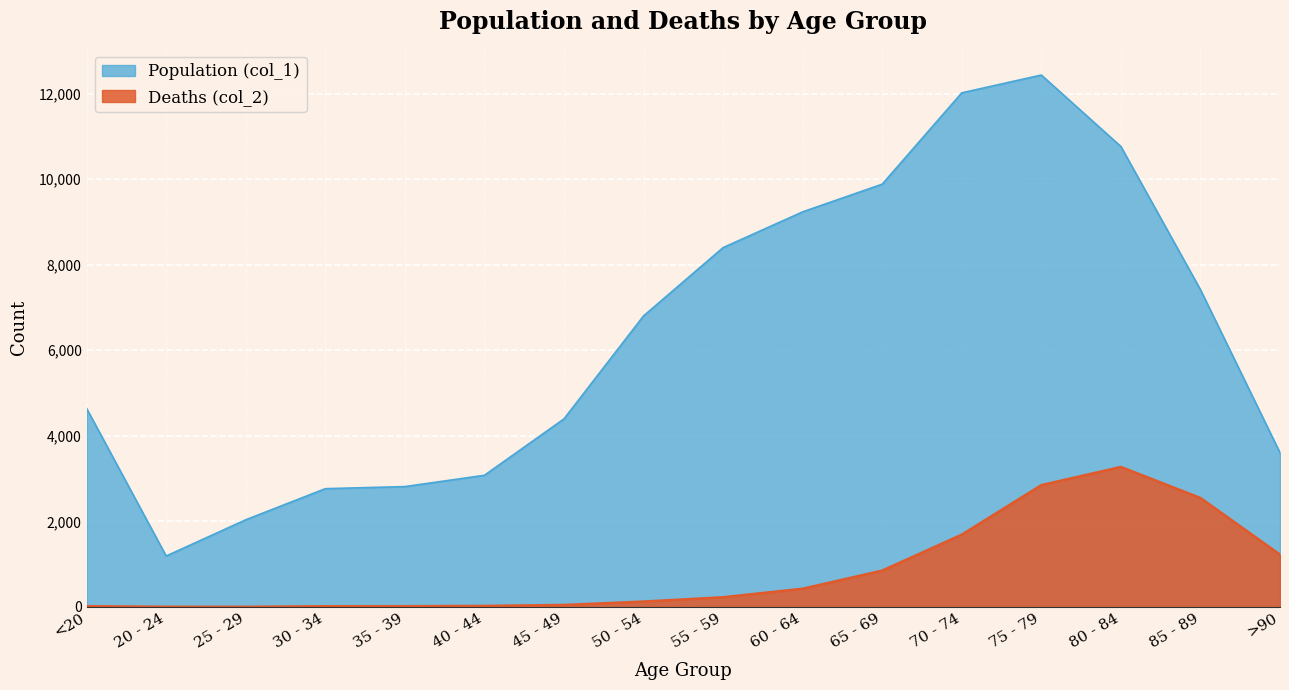

What is the minimum value shown in the chart?

3